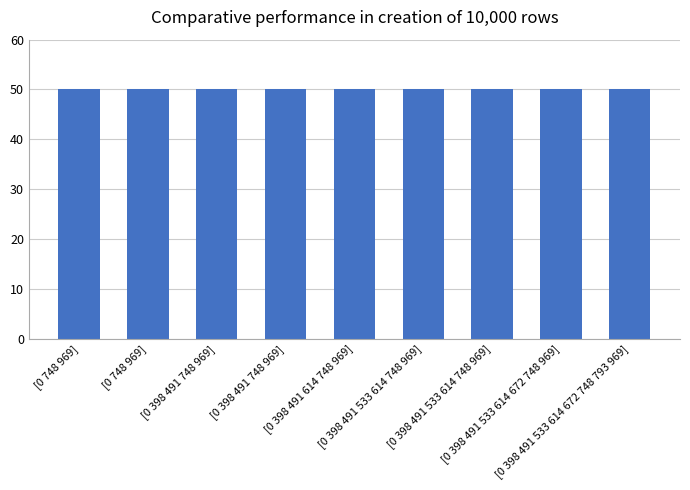

Where is Len_min nearest to the value 40?

[0 748 969]